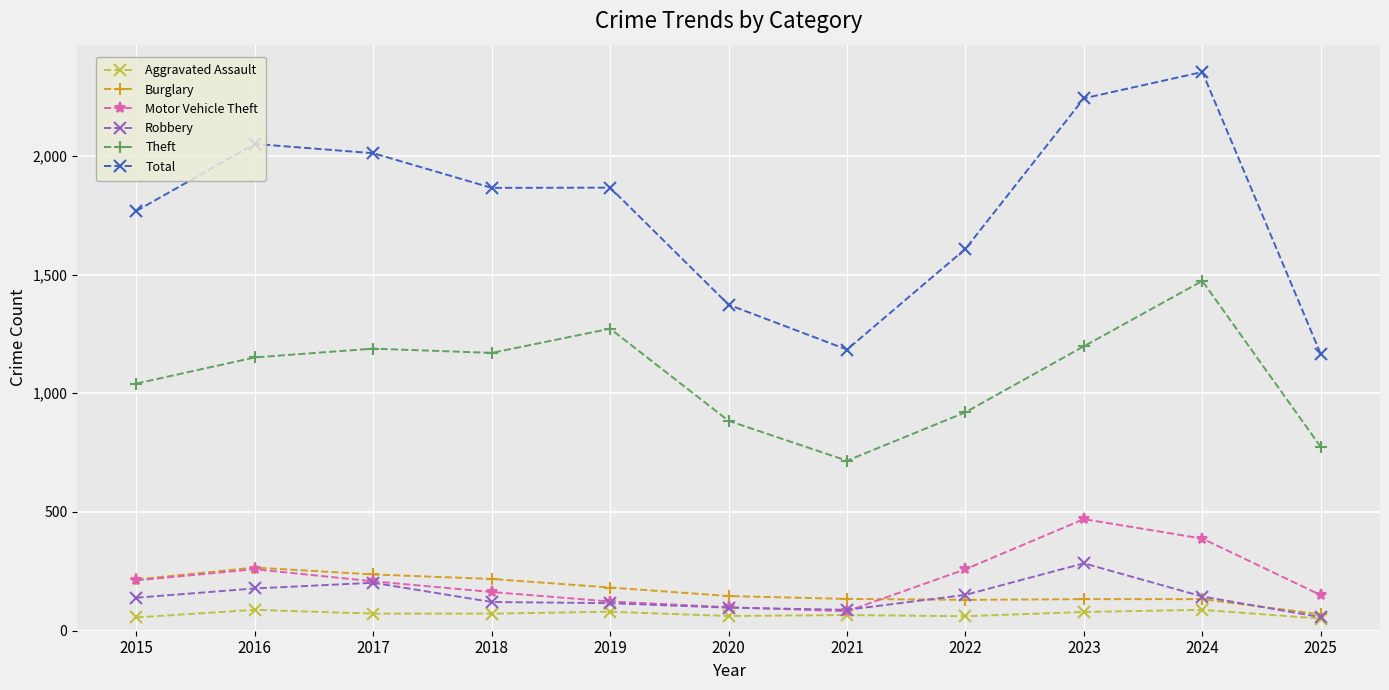

True or false: Robbery and Total cross at least once.

False